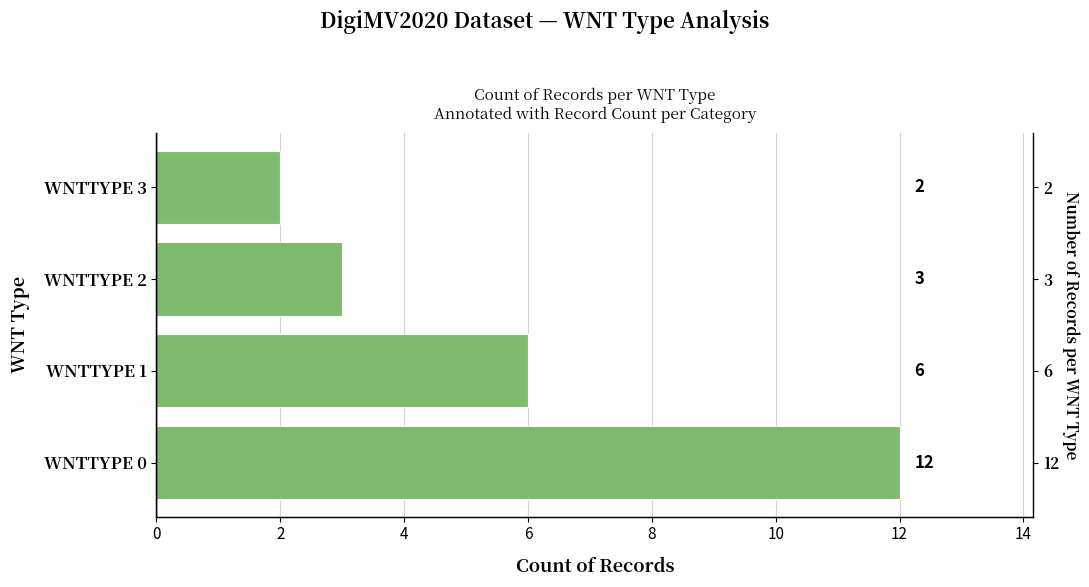

Is it true that the value at WNTTYPE 3 is 3?

False